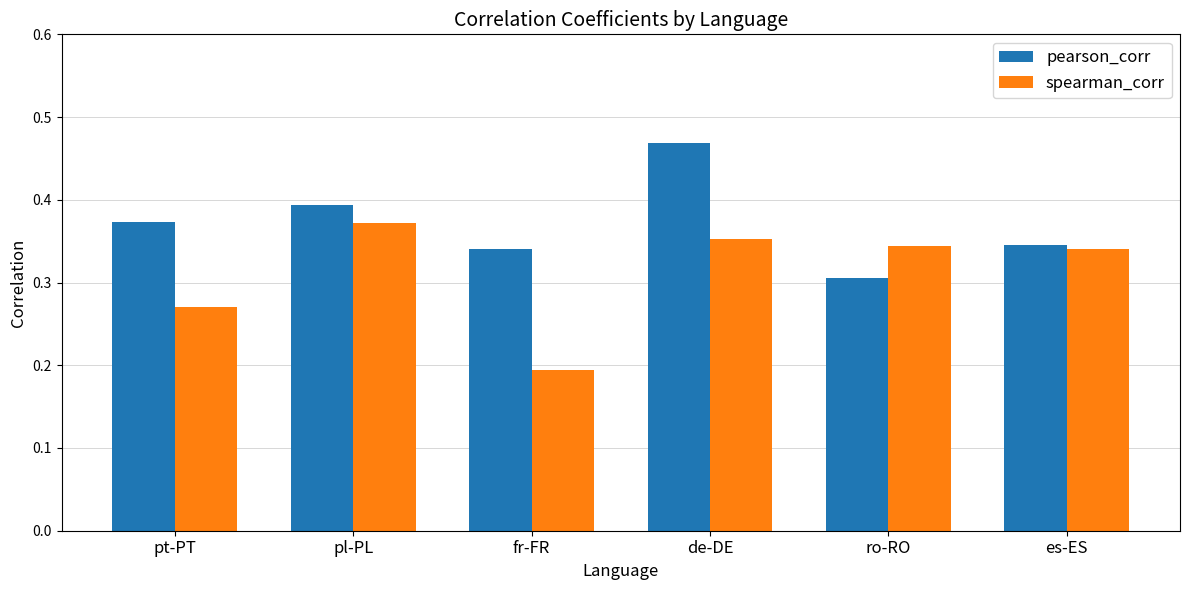

The value of pearson_corr at fr-FR is 0.1. True or false?

False